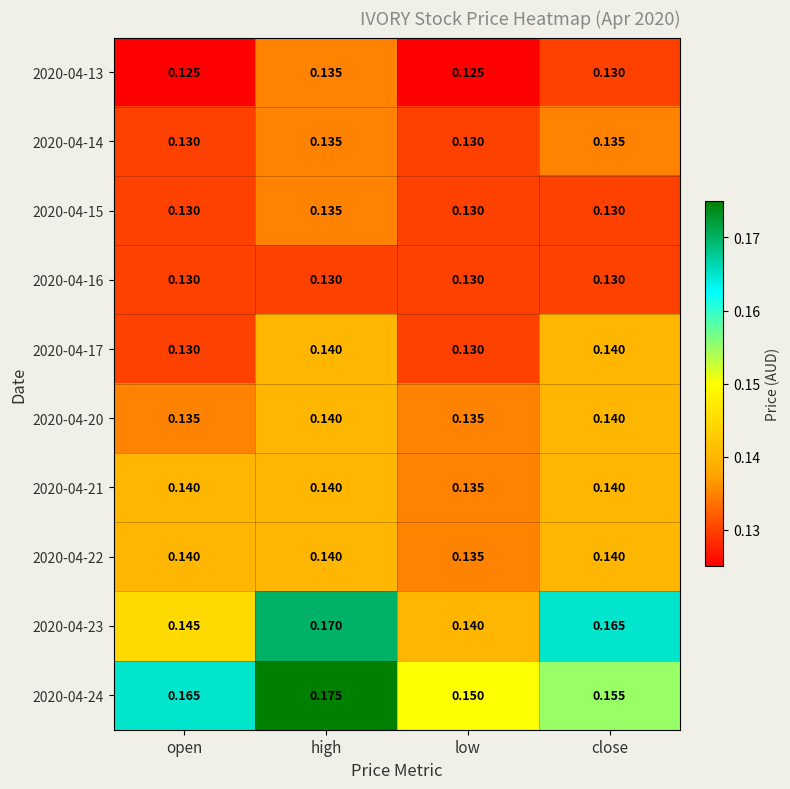

Is the value of 2020-04-21 at open greater than the value of 2020-04-20 at low?

Yes